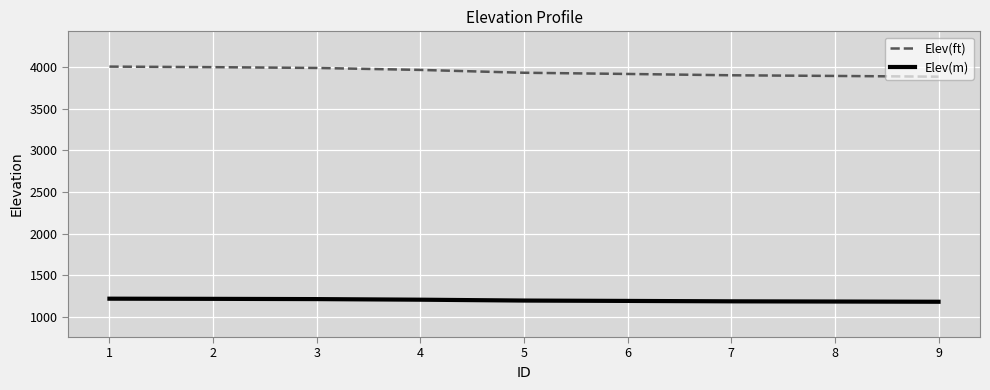

What is the greatest value displayed?

4003.5